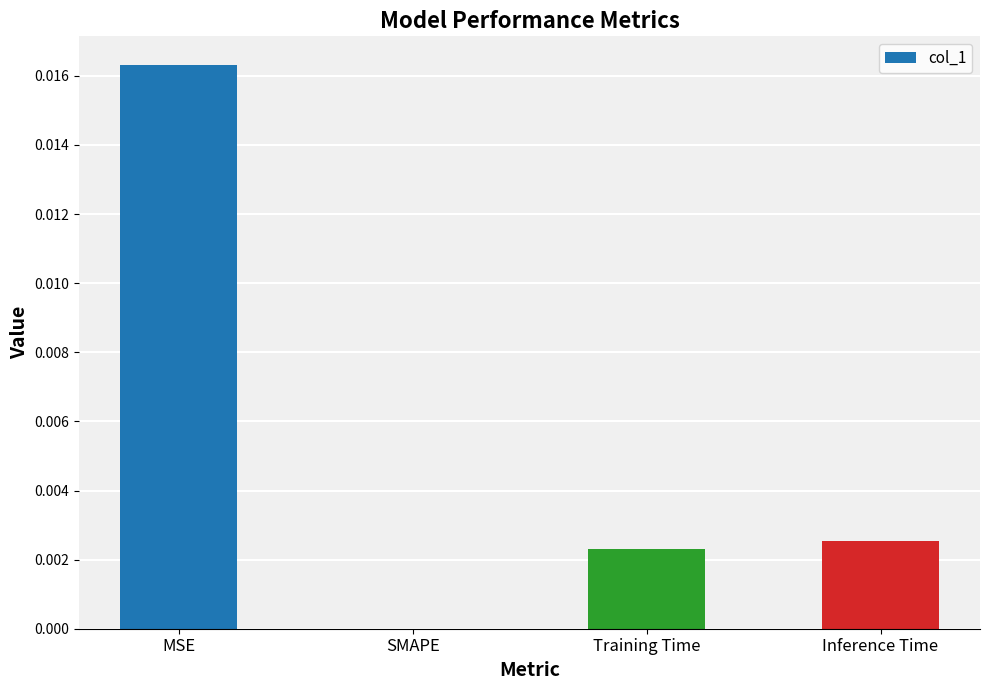

Between Training Time and MSE, which is larger?

MSE